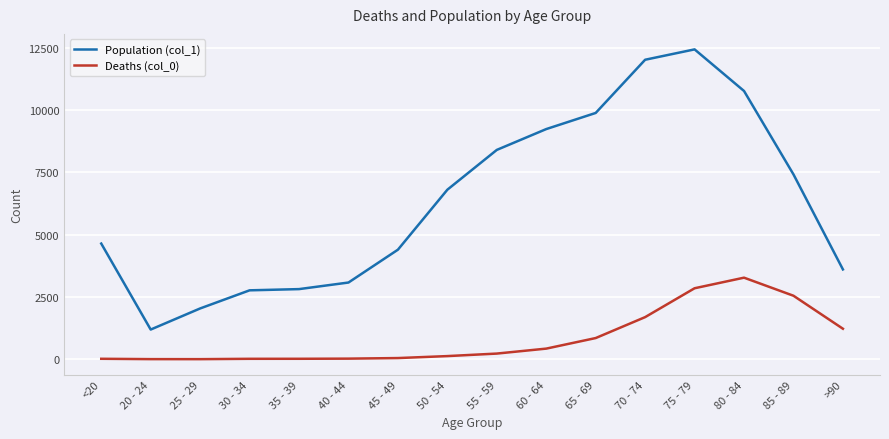

The value of Population (col_1) at 60 - 64 is 4239. True or false?

False